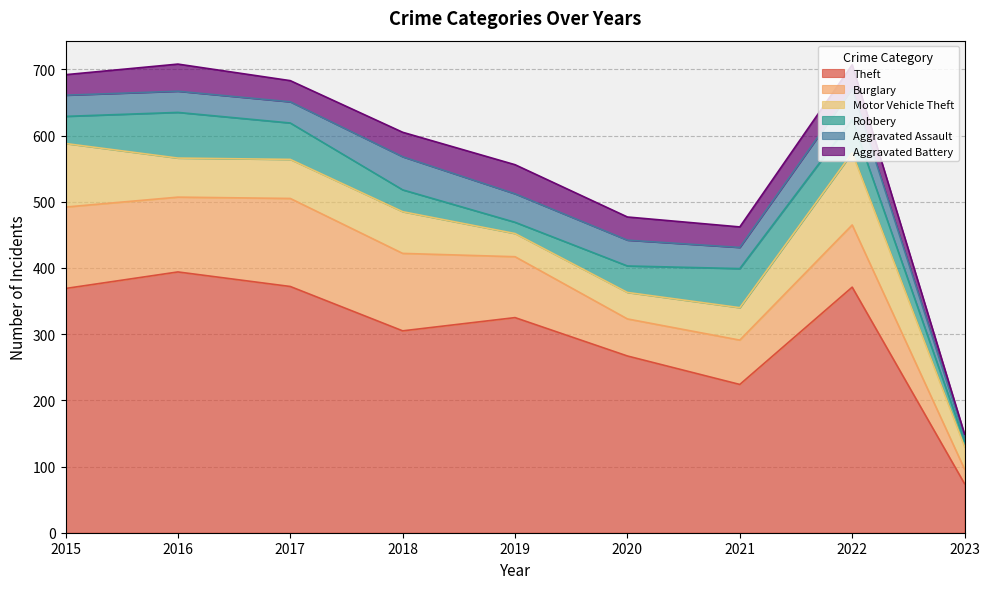

How many interior local peaks does the Robbery series have?

2